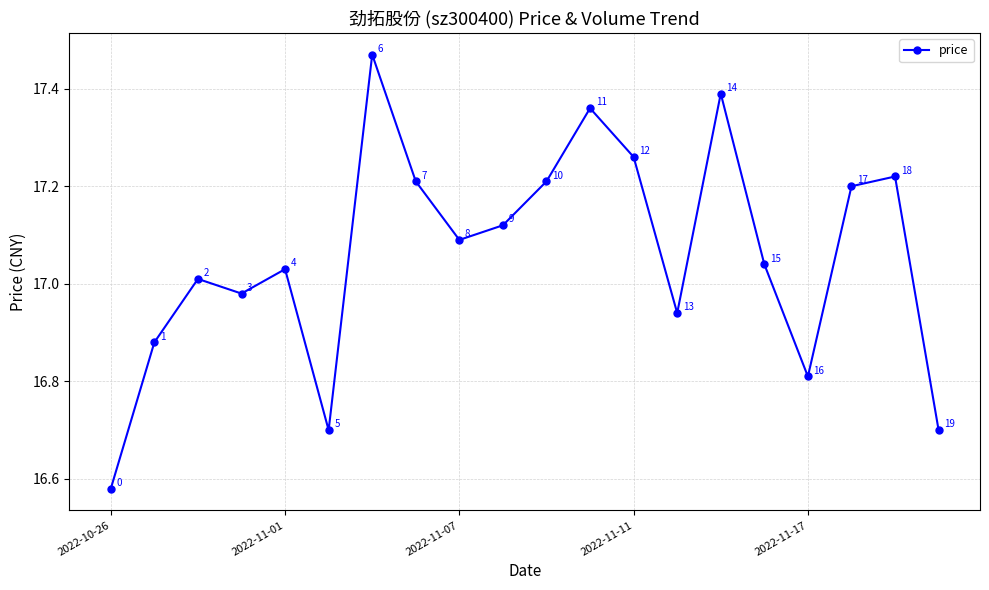

How many interior local valleys (lower than both neighbors) does the data have?

5